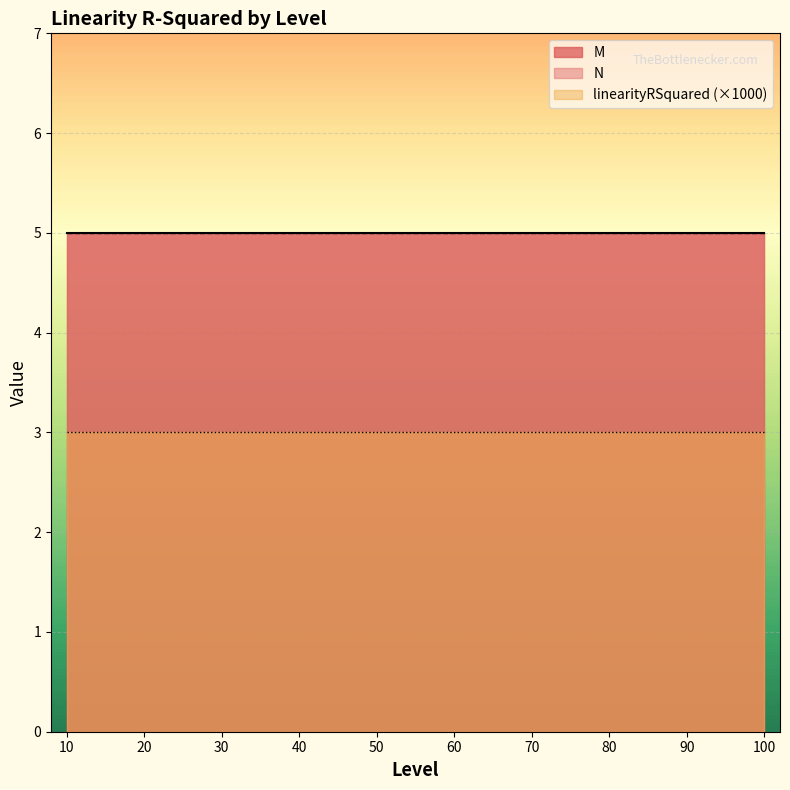

At which label is N closest to 5?

10